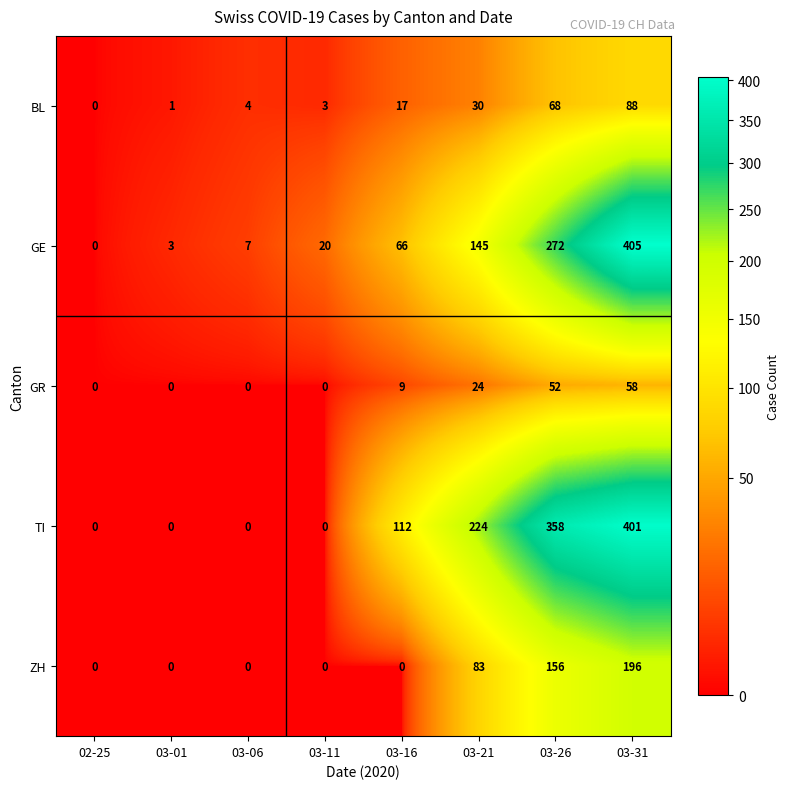

What is the sum of the BL values at 03-21 and 03-31?

118